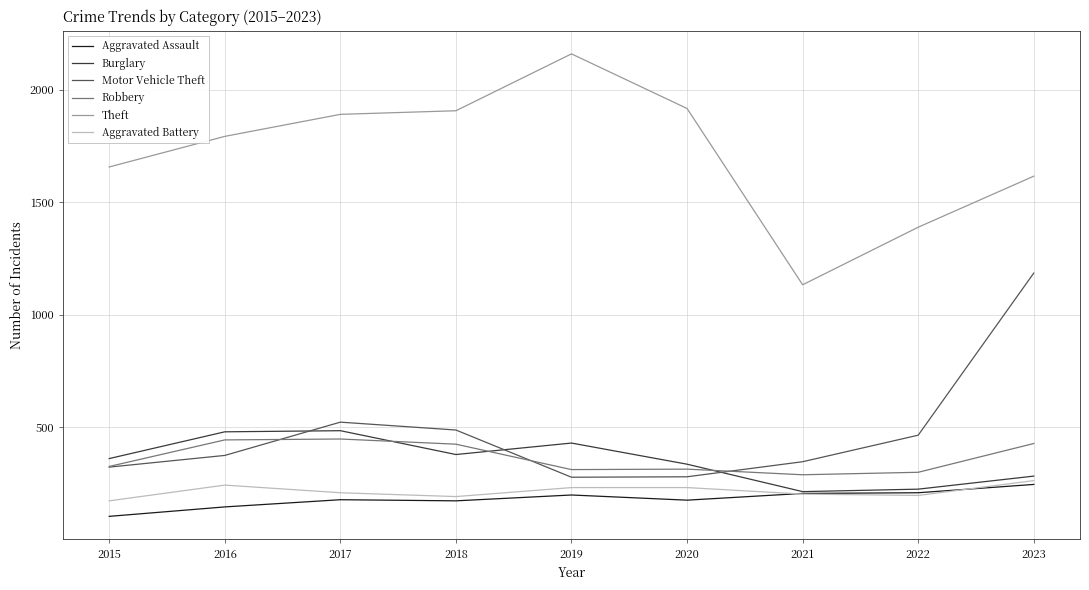

Which series changed the most between 2015 and 2023?

Motor Vehicle Theft